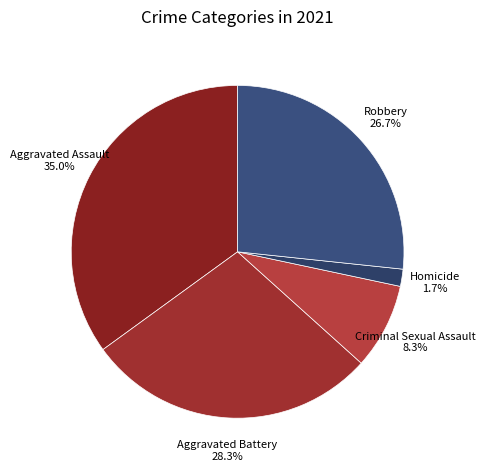

Which category has the smallest portion of the pie?

Homicide